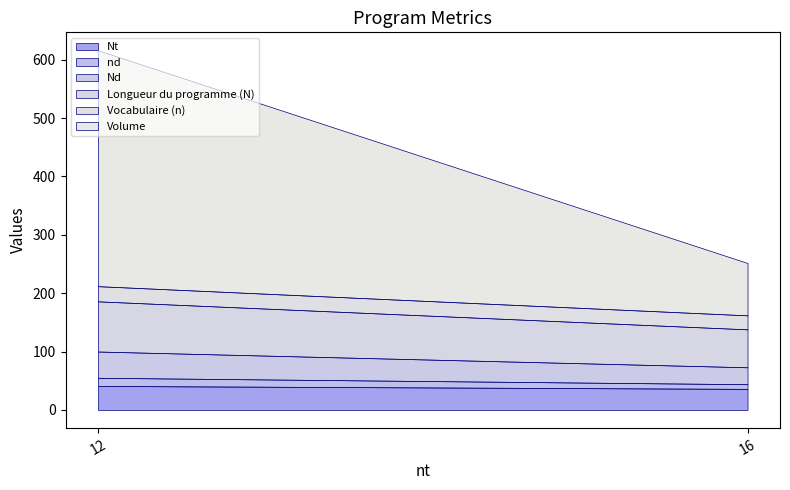

Reading left to right, transcribe the values for Nt.

41.0	36.0